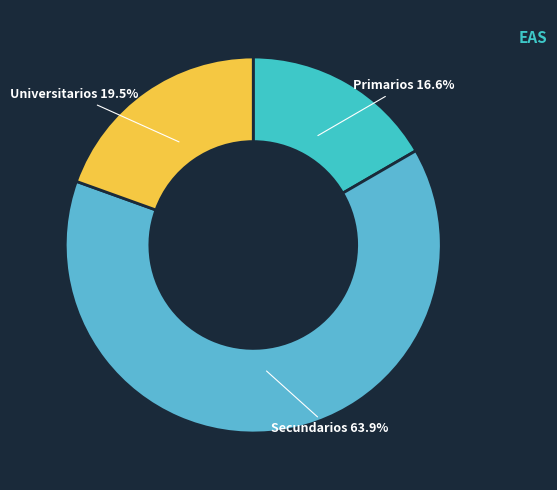

How many slices are in this pie chart?

3